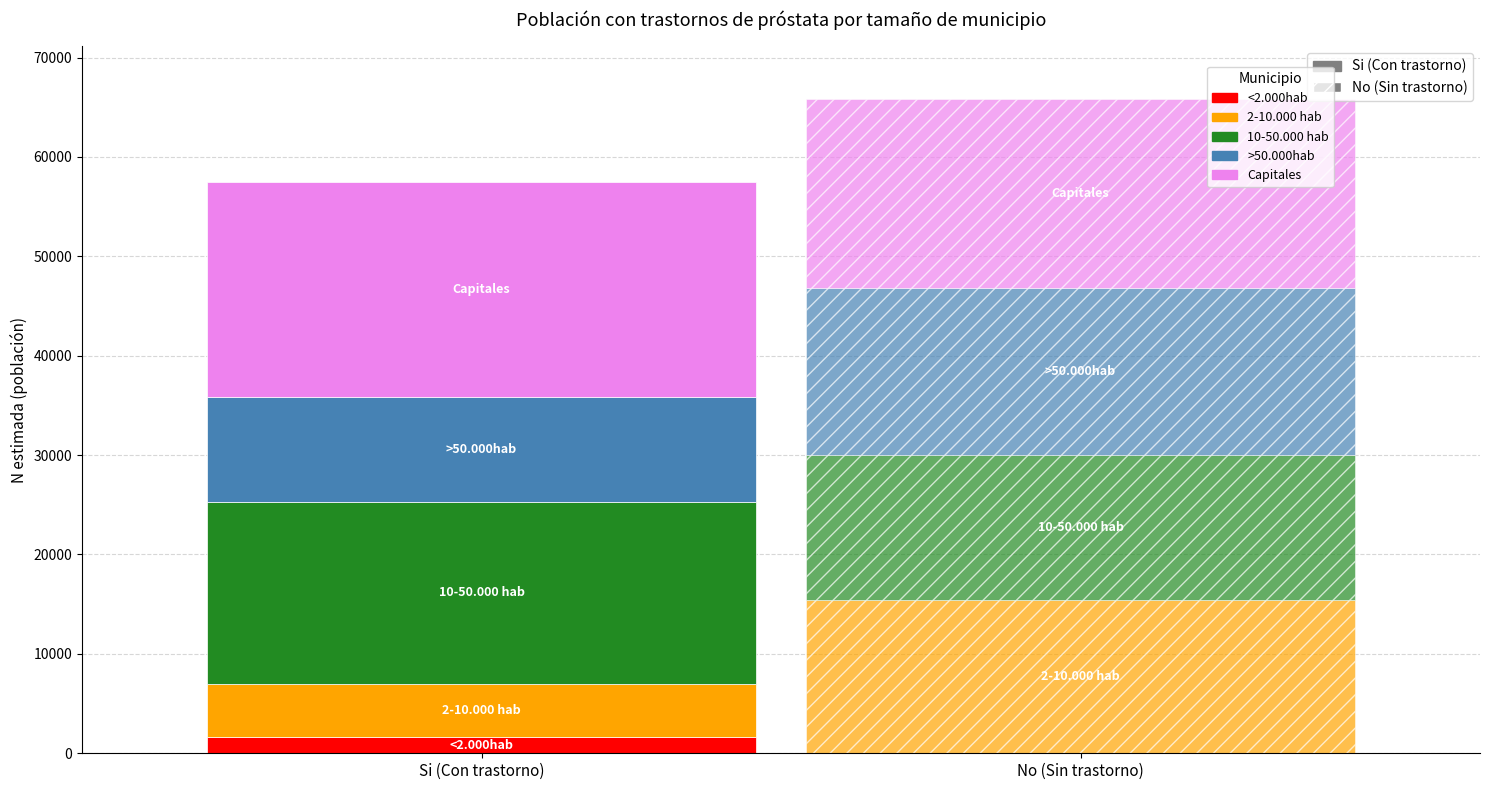

Is it true that No (n muestra) equals 8 at 2-10.000 hab?

False